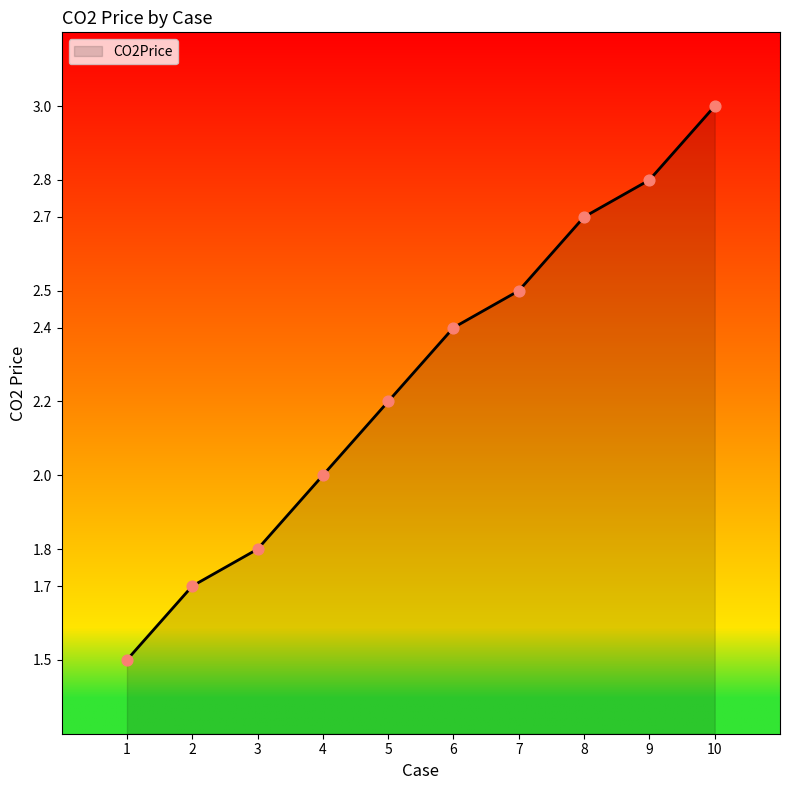

What is the change in value from 4 to 10?

+1.0